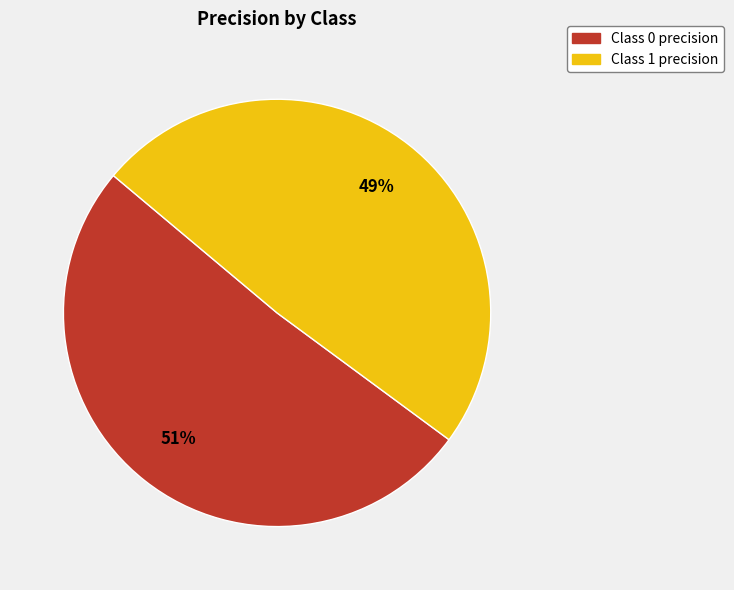

Count the number of slices in the pie.

2